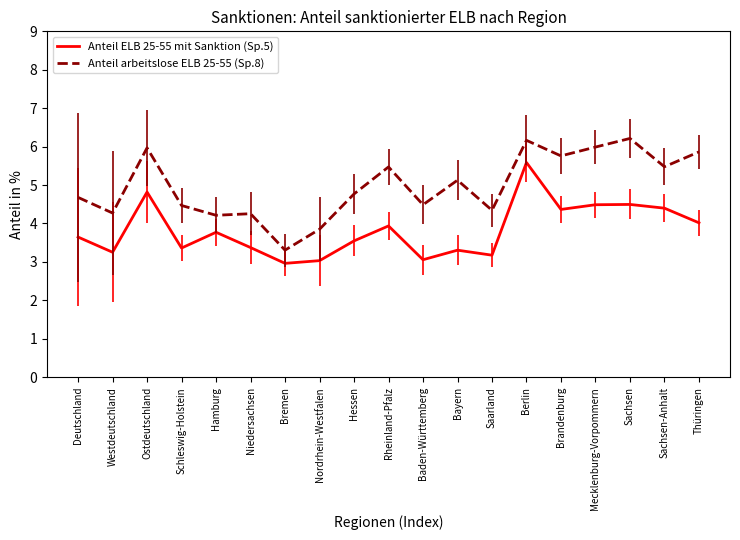

Which series has the largest total across all categories?

Anteil arbeitslose ELB 25-55 (Sp.8)